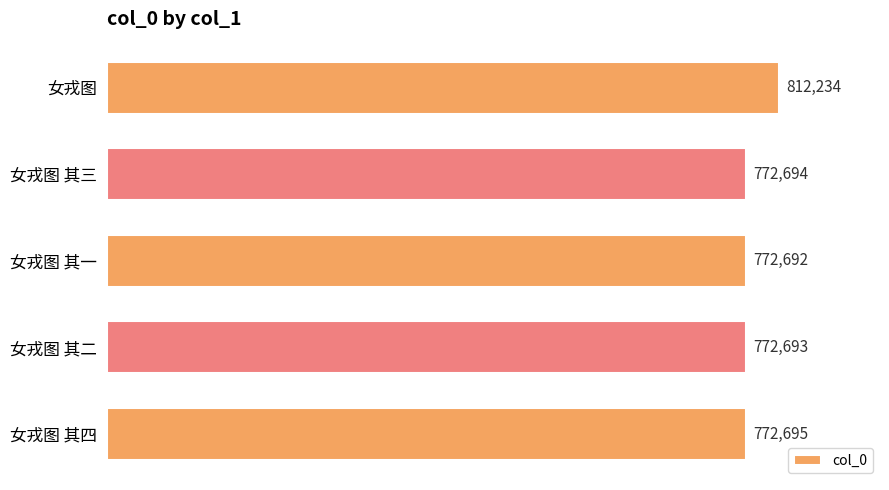

Is it true that the value at 女戎图 其四 is 772695?

True